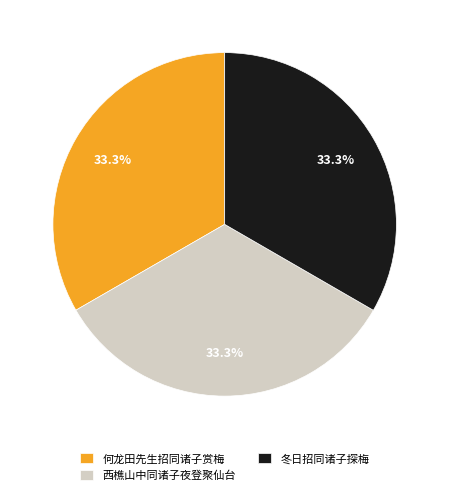

Does 何龙田先生招同诸子赏梅 account for over 50% of the chart?

No